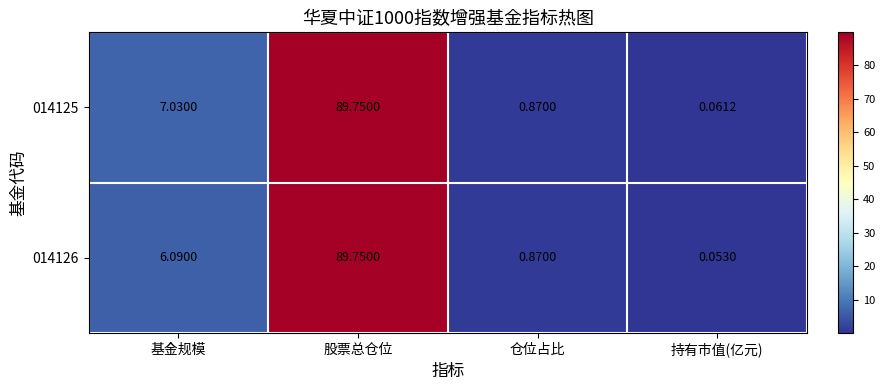

Rank the categories by 014126 value from highest to lowest.

股票总仓位, 基金规模, 仓位占比, 持有市值(亿元)